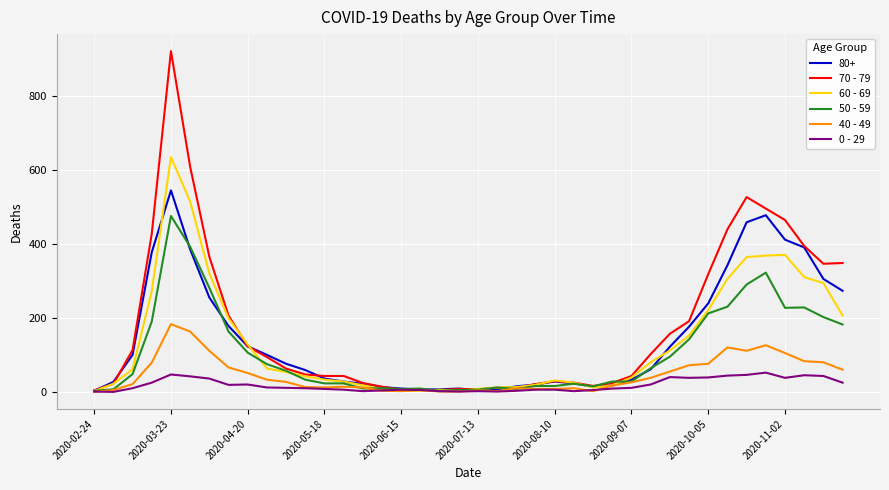

Which series has the widest spread of values?

70 - 79